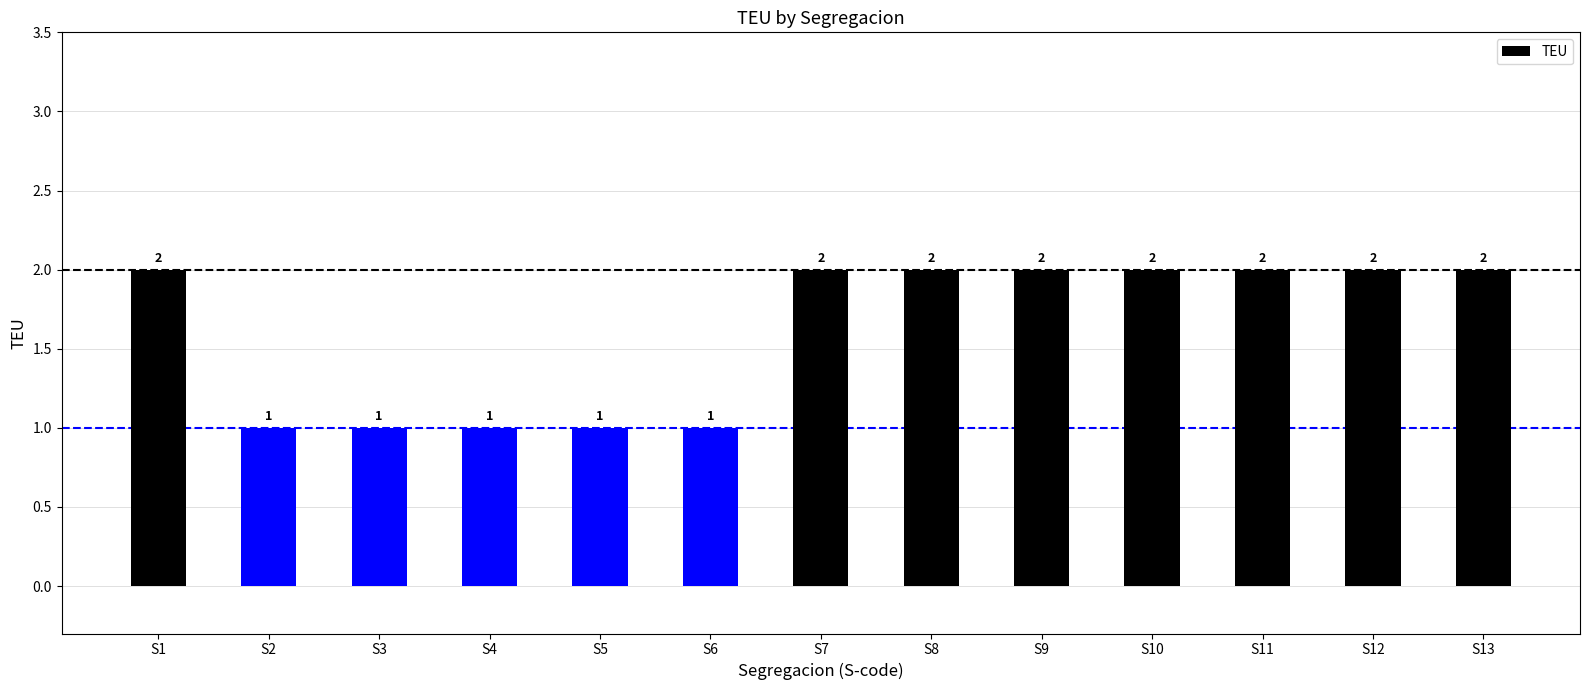

The chart shows a value of 0 at S6. True or false?

False